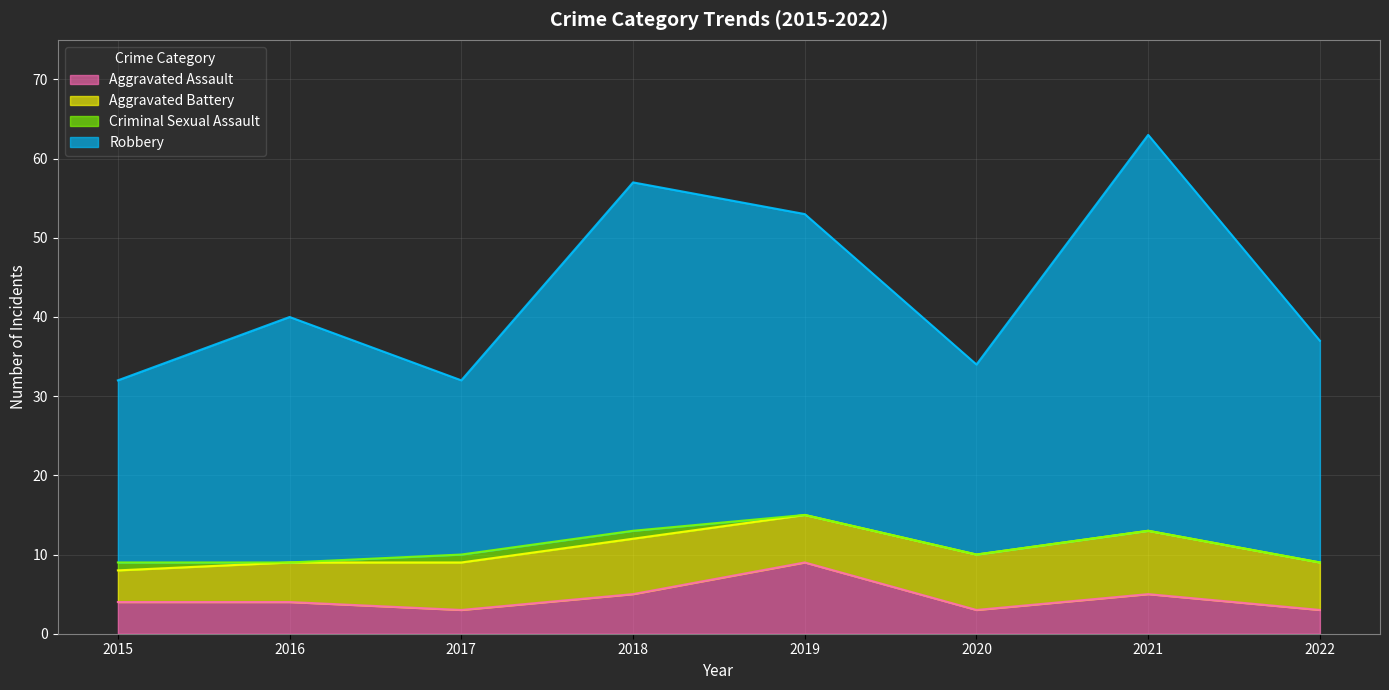

Which category has the highest value in the Aggravated Assault series?

2019